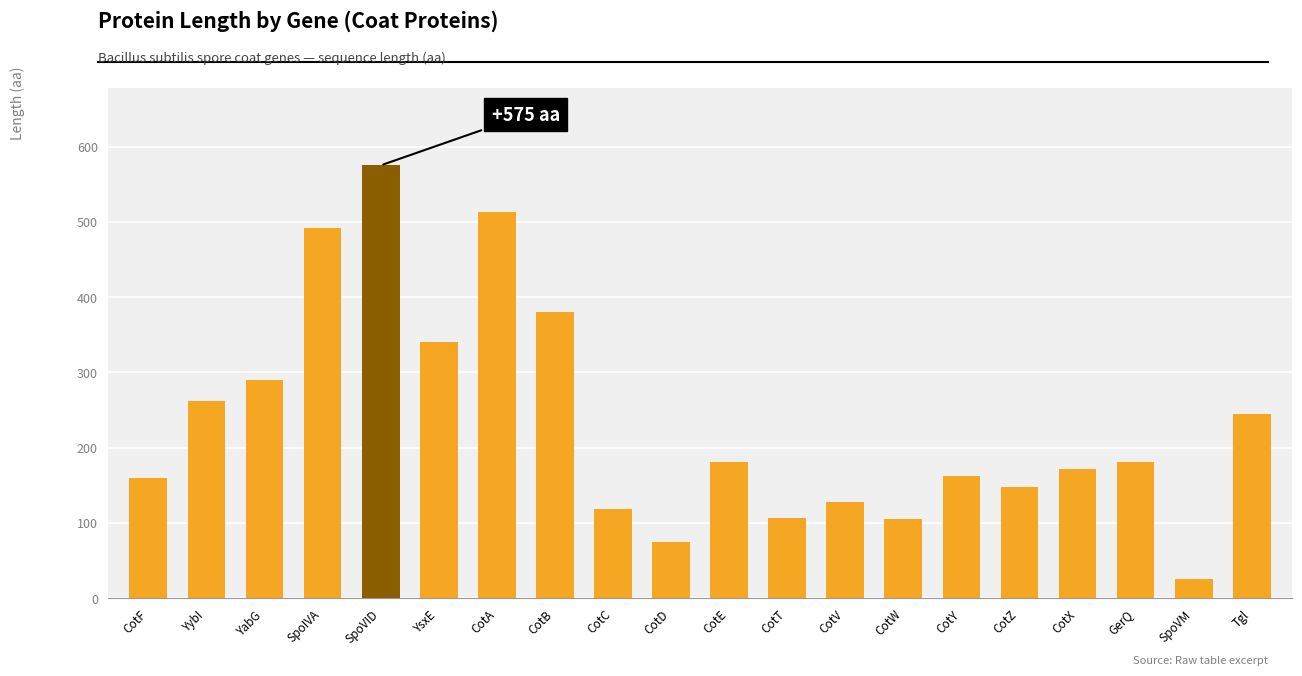

What is the label of the 10th bar from the left?

CotD